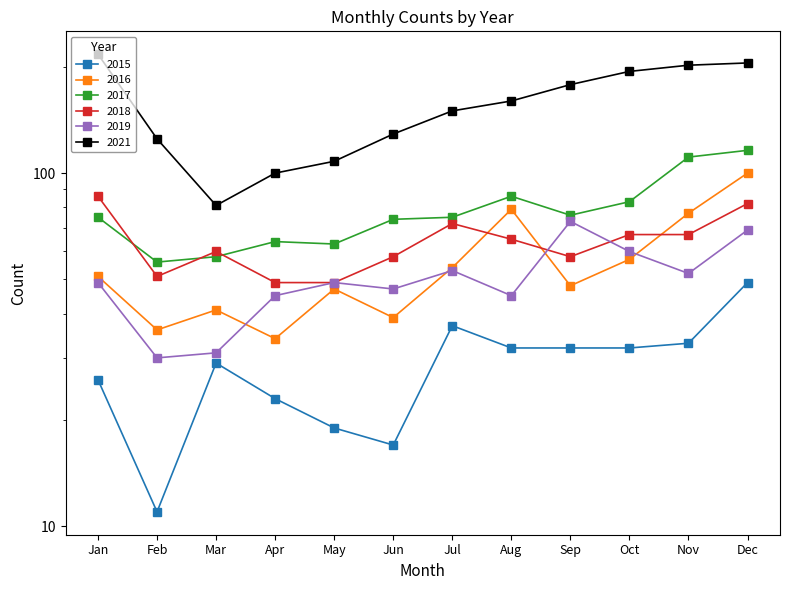

What is the sum of all 2015 values?

340